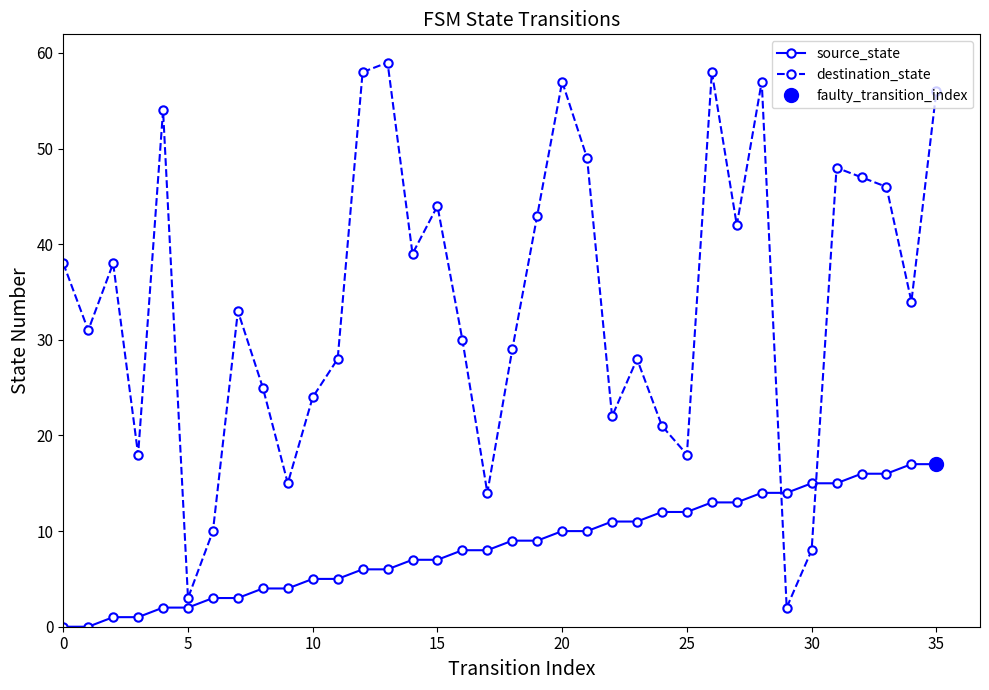

What is the sum of all source_state values?

306